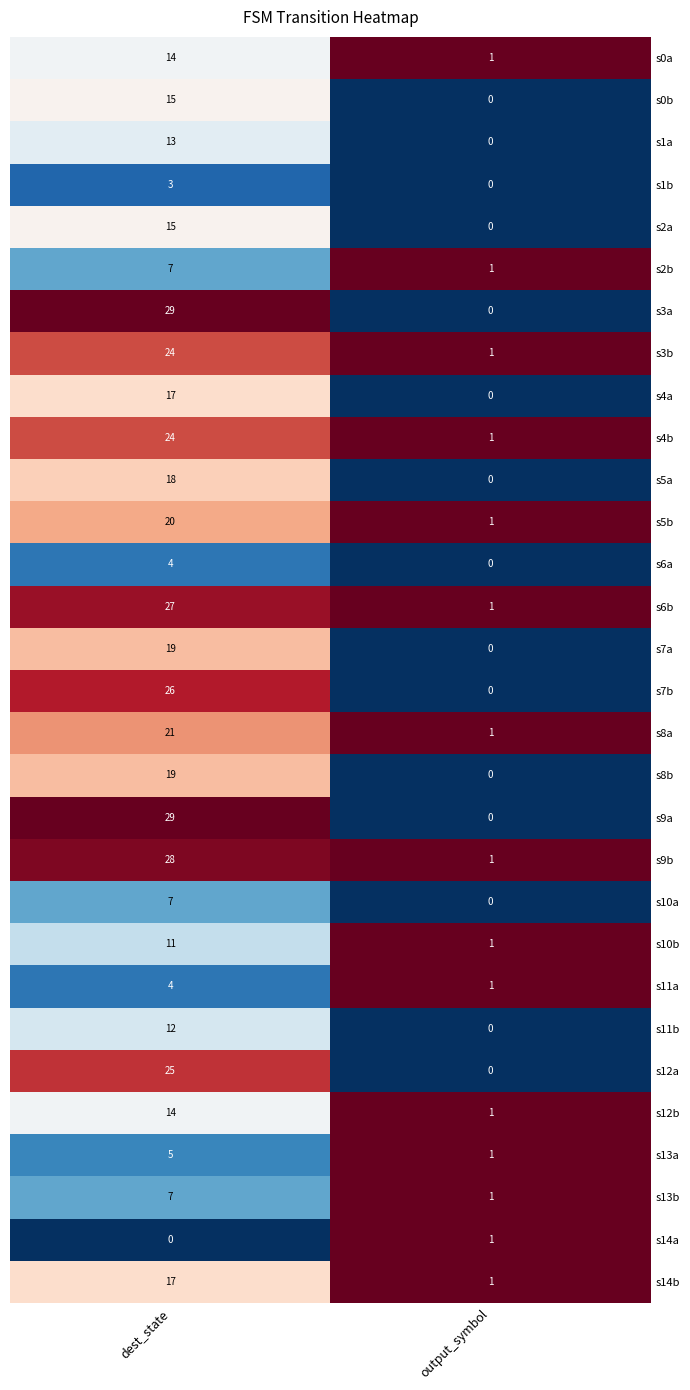

What is the spread (max minus min) of values at dest_state?

29